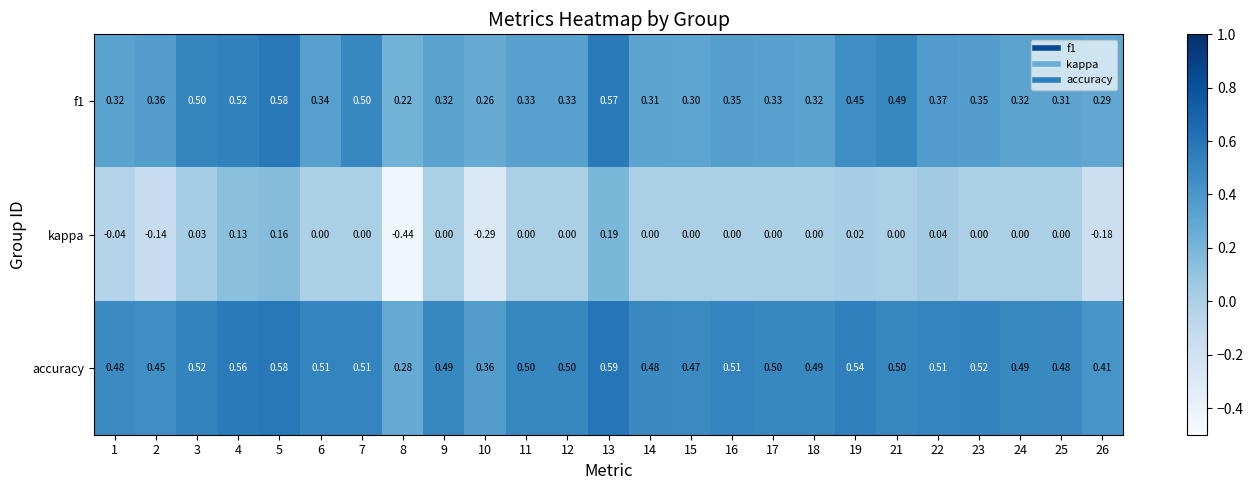

Is the value of kappa at 7 greater than the value of accuracy at 15?

No